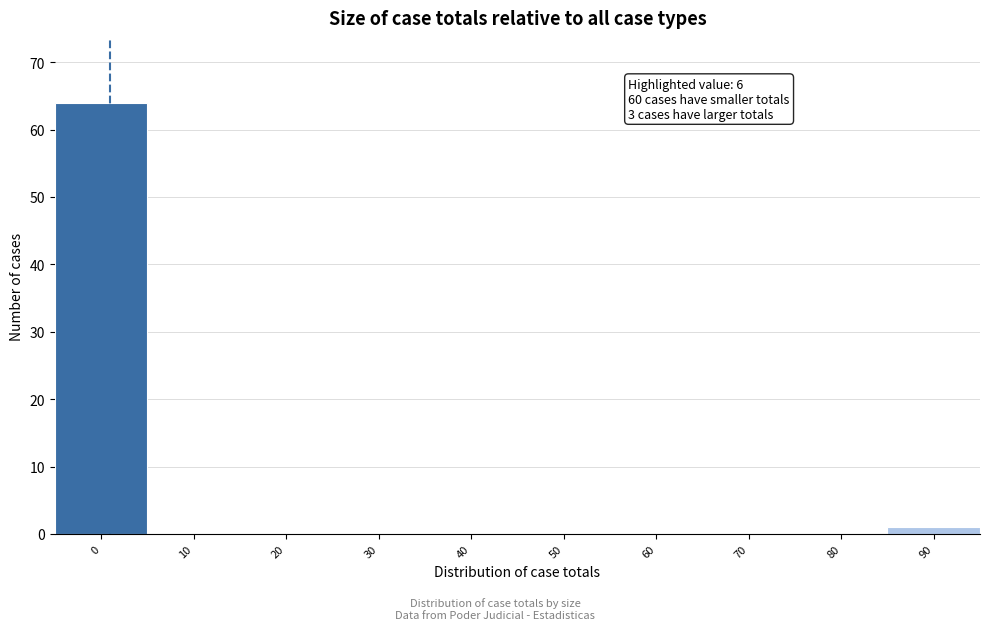

Reading left to right, transcribe all the data shown in this chart.

0=64	10=0	20=0	30=0	40=0	50=0	60=0	70=0	80=0	90=1